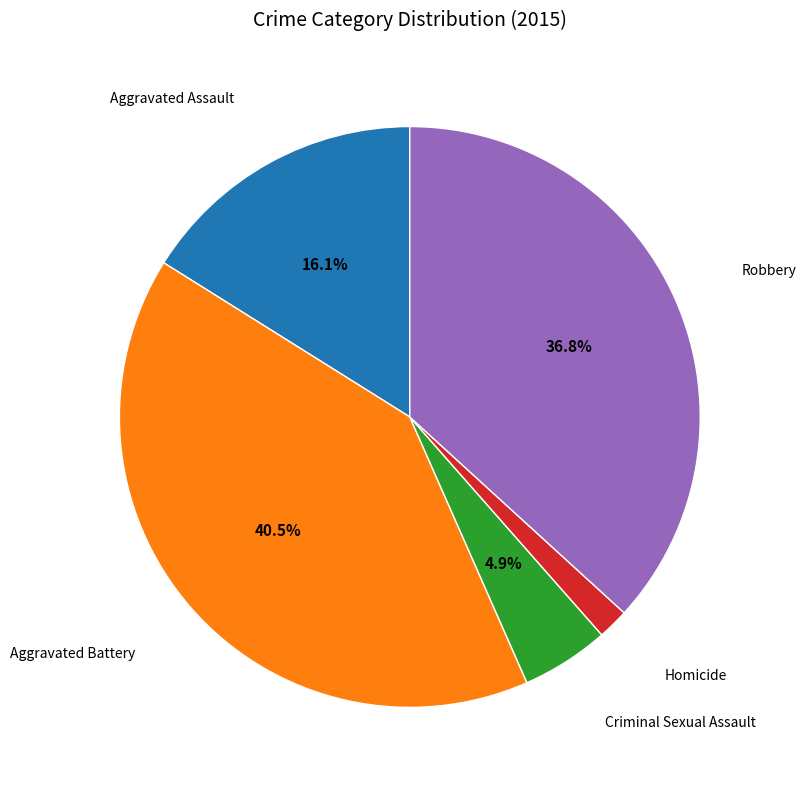

Is there a majority slice in this chart?

No